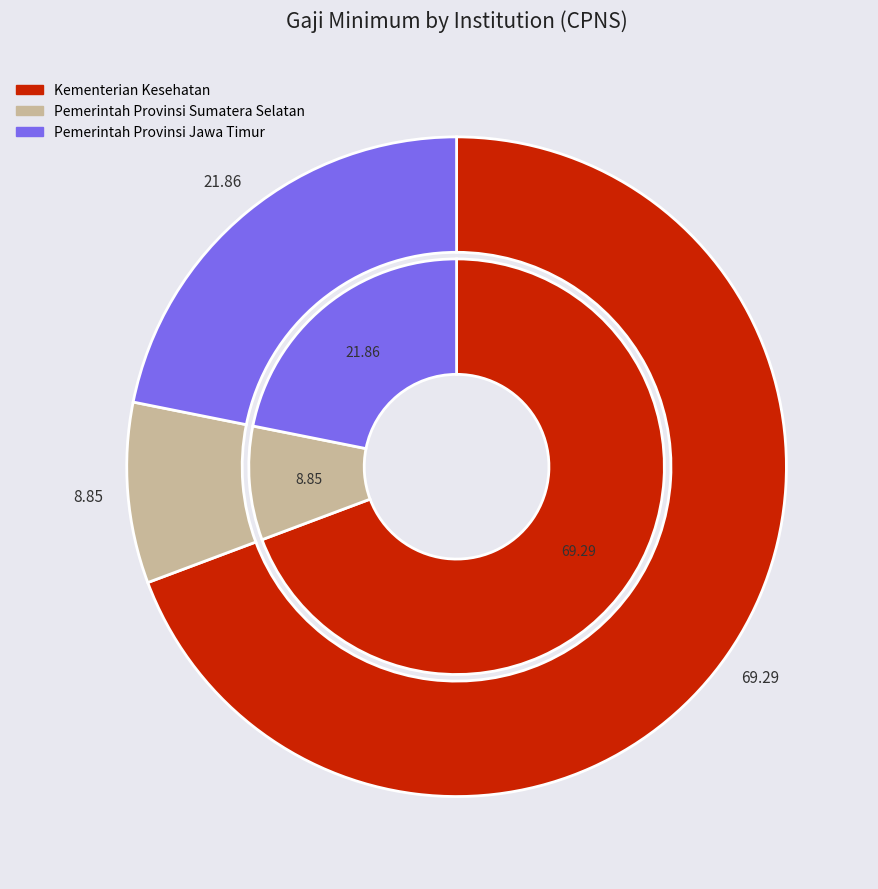

Rank the categories by value from highest to lowest.

Kementerian Kesehatan, Pemerintah Provinsi Jawa Timur, Pemerintah Provinsi Sumatera Selatan